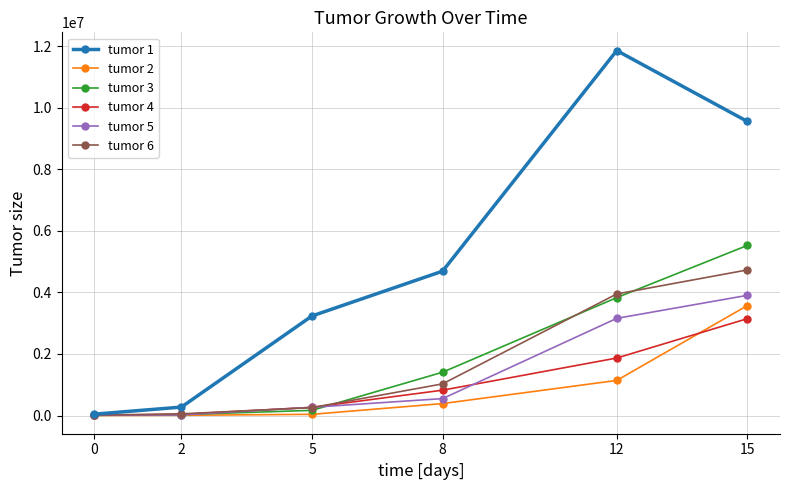

Which series has the widest spread of values?

tumor 1